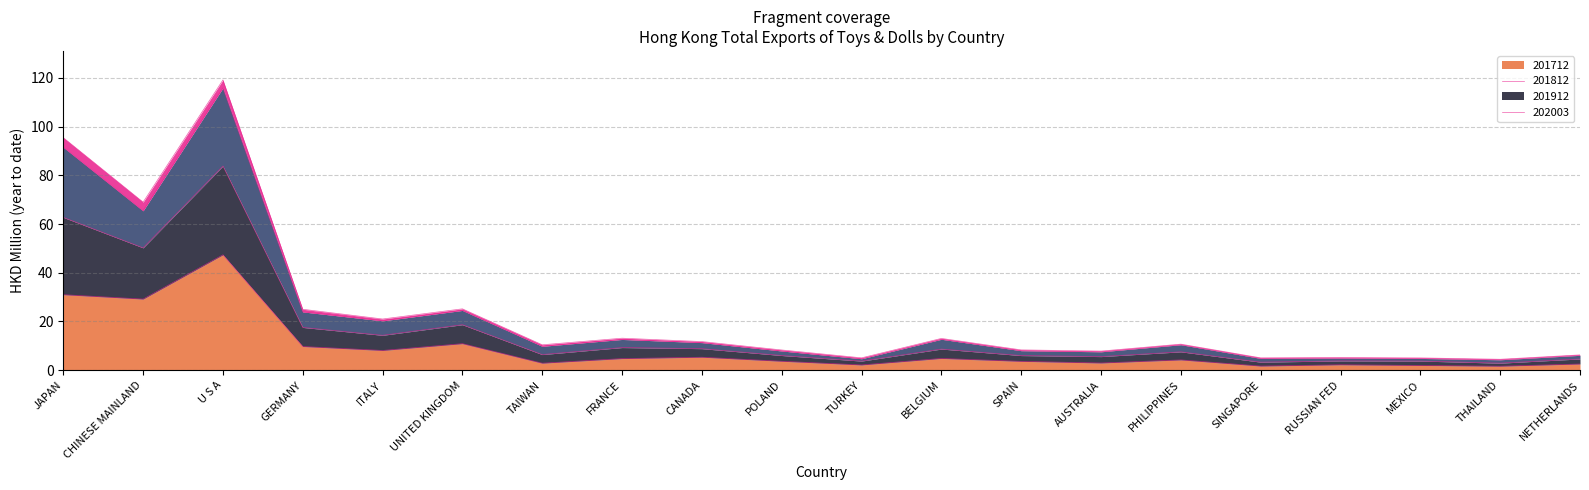

What is the highest value of the 201712 series?

47.4